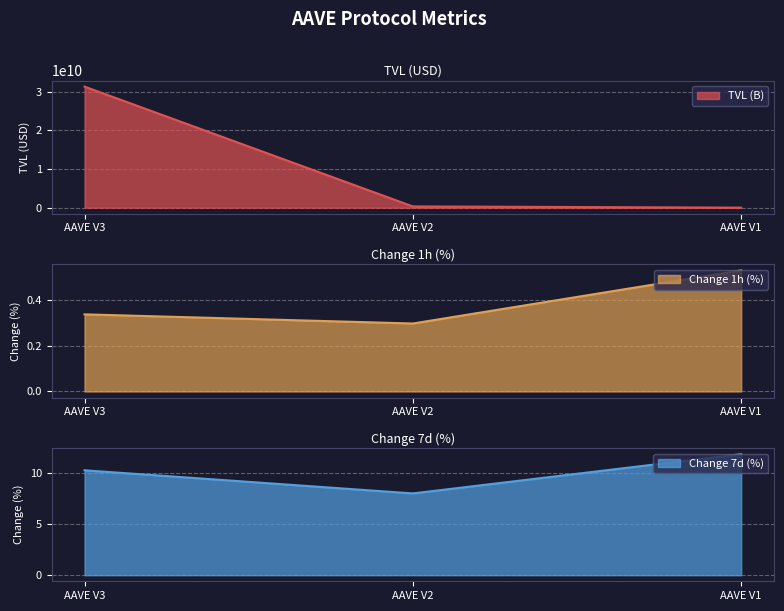

How many lines are shown in the chart?

3